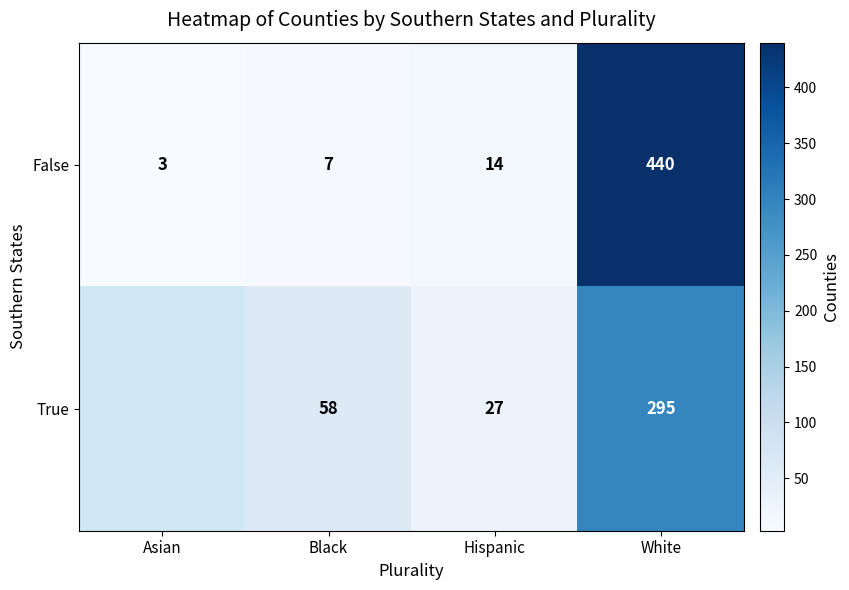

What is the approximate value of False at Black, to the nearest 10?

10